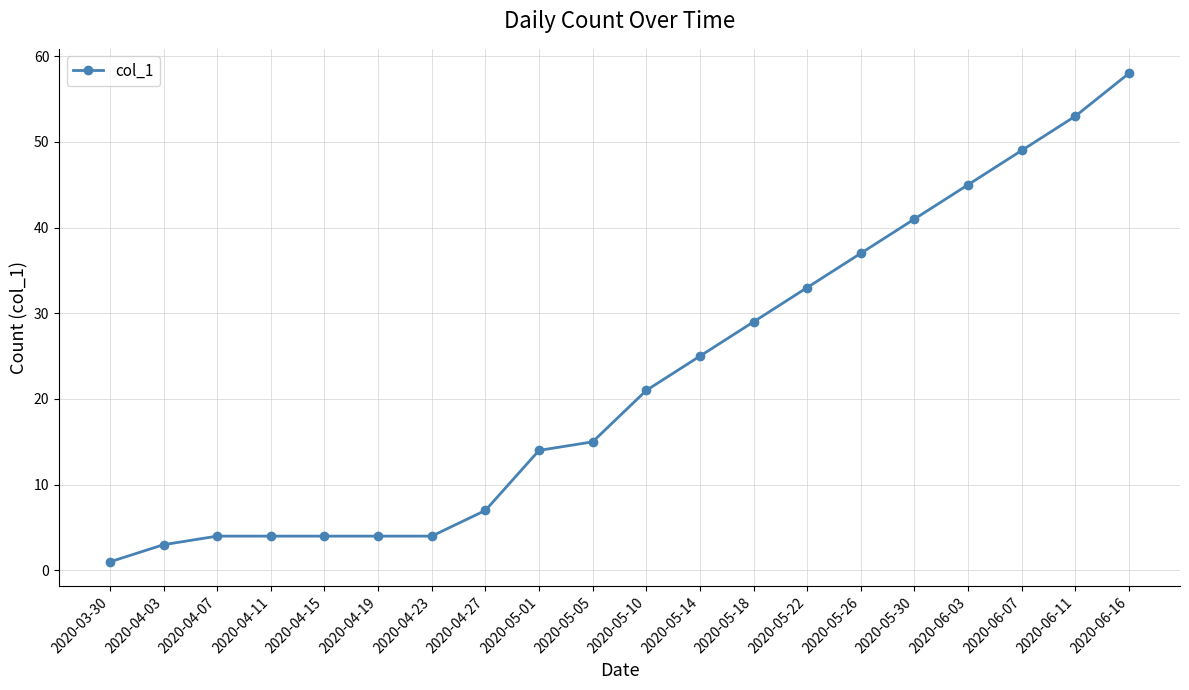

Where is the data nearest to the value 29?

2020-05-18